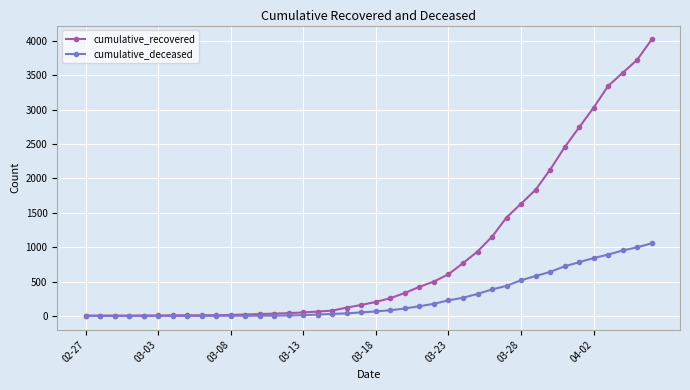

List the series in order of their peak value, highest first.

cumulative_recovered, cumulative_deceased